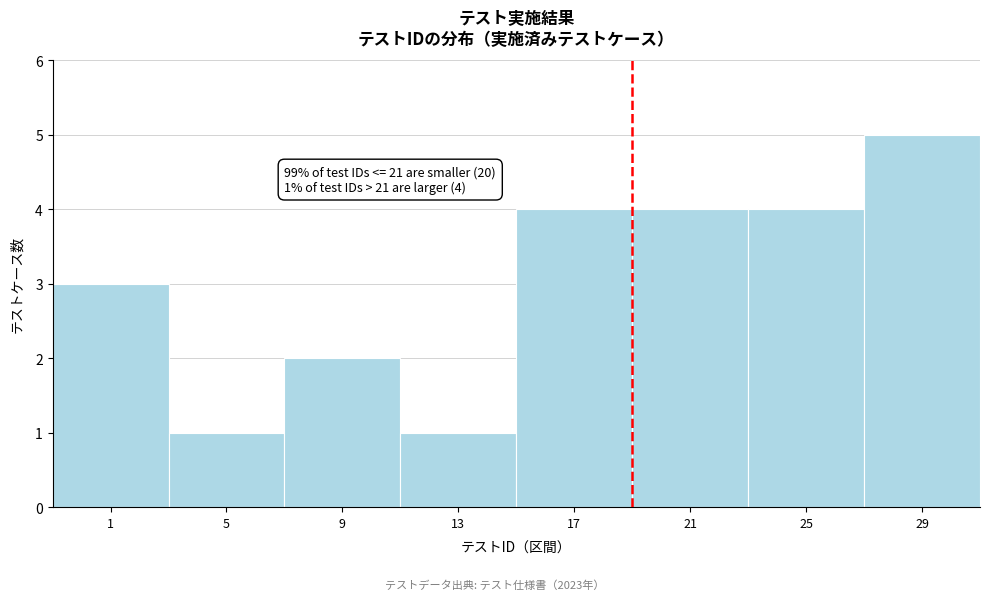

Reading right to left, what are all the values shown in this chart?

5	4	4	4	1	2	1	3